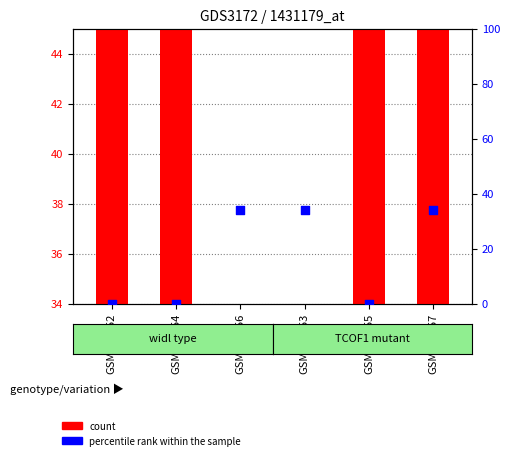

What is the total value across all series at GSM257053?

53.3